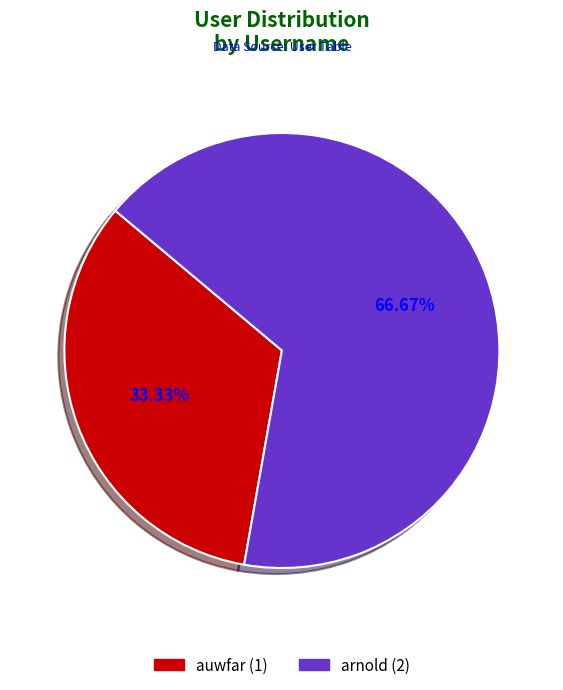

To the nearest percent, what is the difference between the largest and smallest slice percentages?

33%